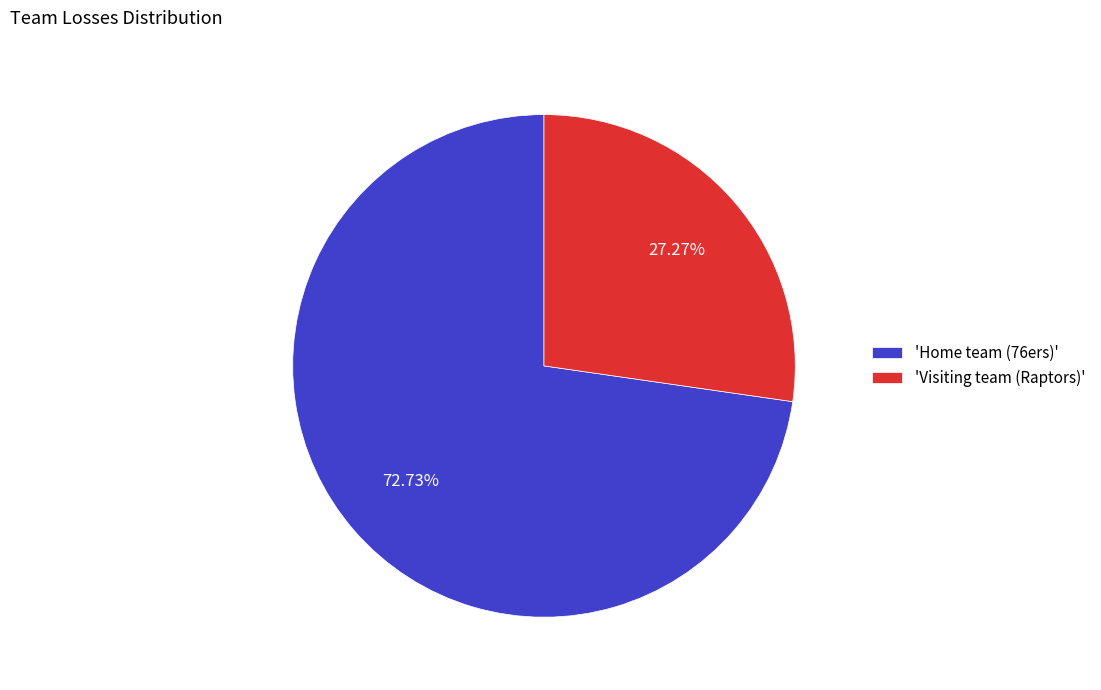

What is the smallest slice in the pie chart?

'Visiting team (Raptors)'